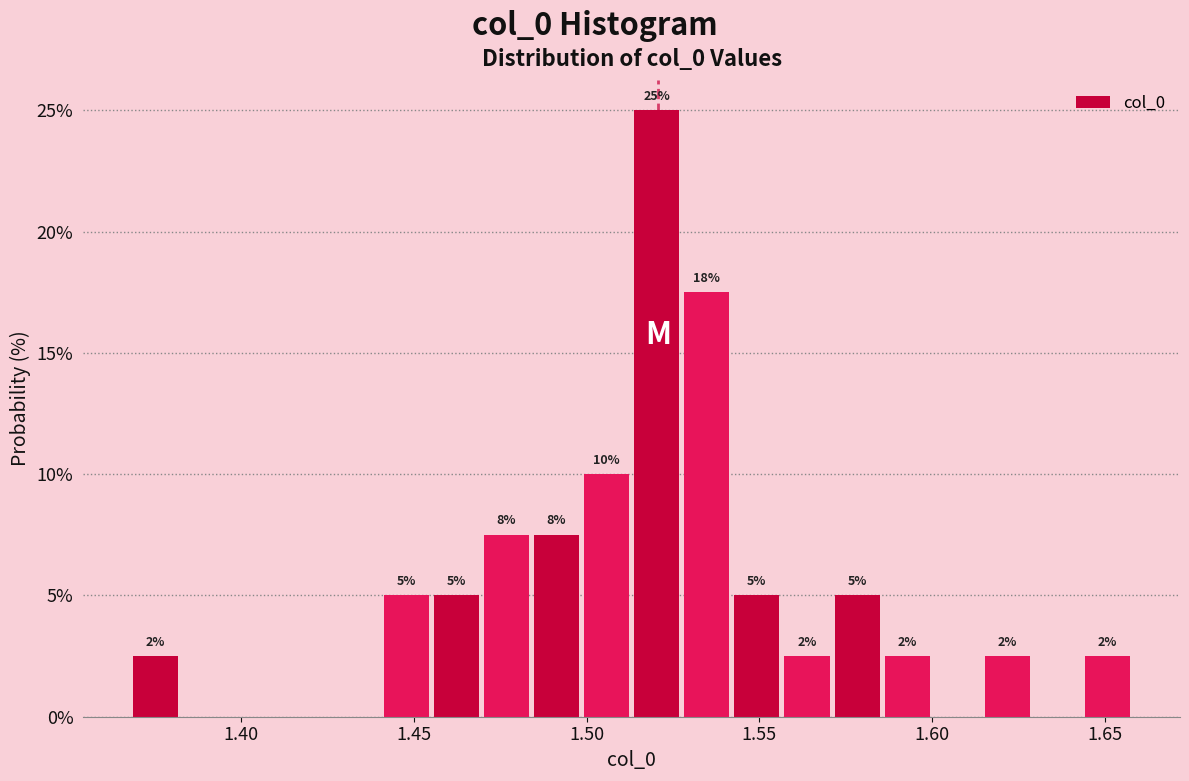

Read against the x-axis, roughly where is the centre of the tallest bar?

1.520